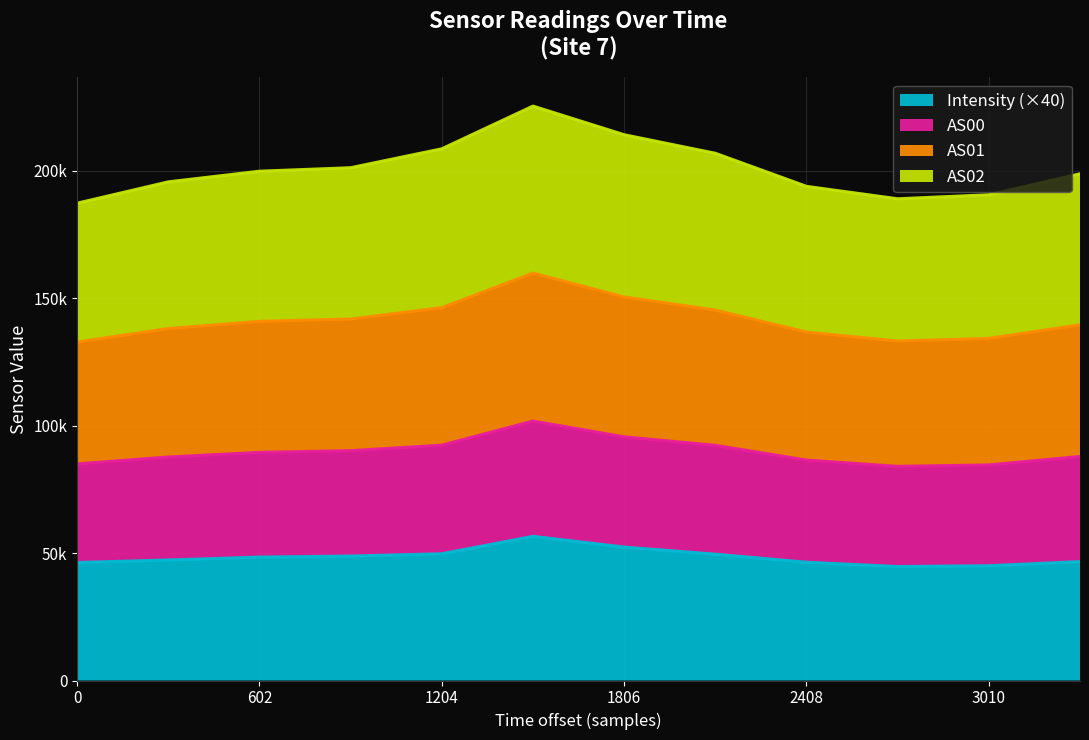

True or false: Intensity and AS01 cross at least once.

False